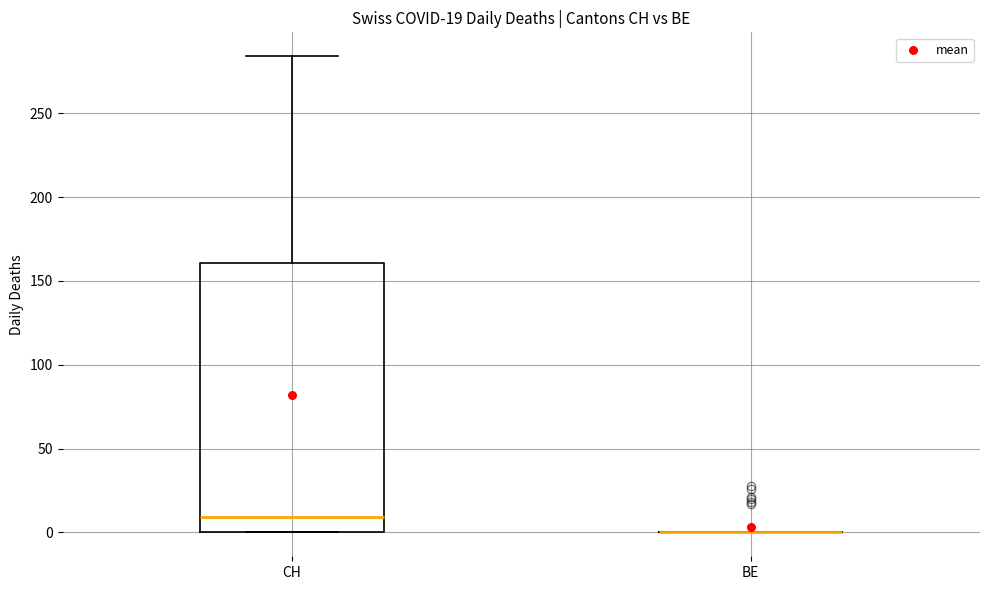

Comparing the boxes themselves (not the whiskers), which one is the tallest?

CH